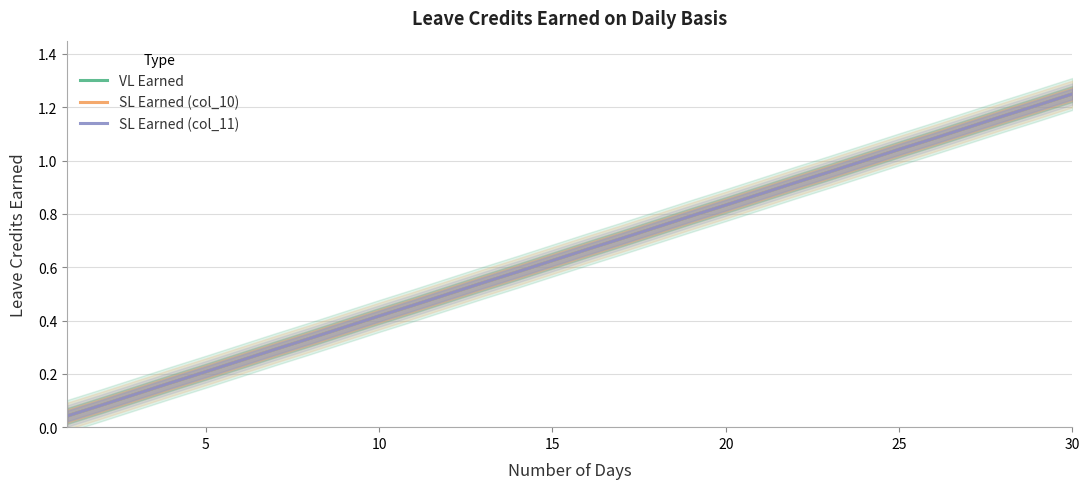

What is the sum of all VL Earned values?

19.4